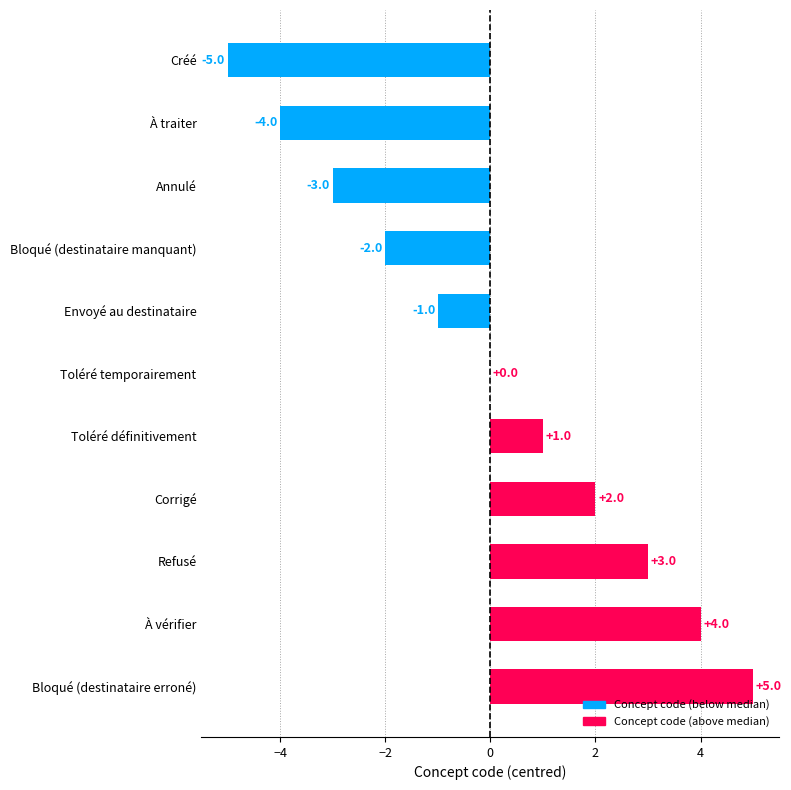

Count the number of categories in the chart.

11